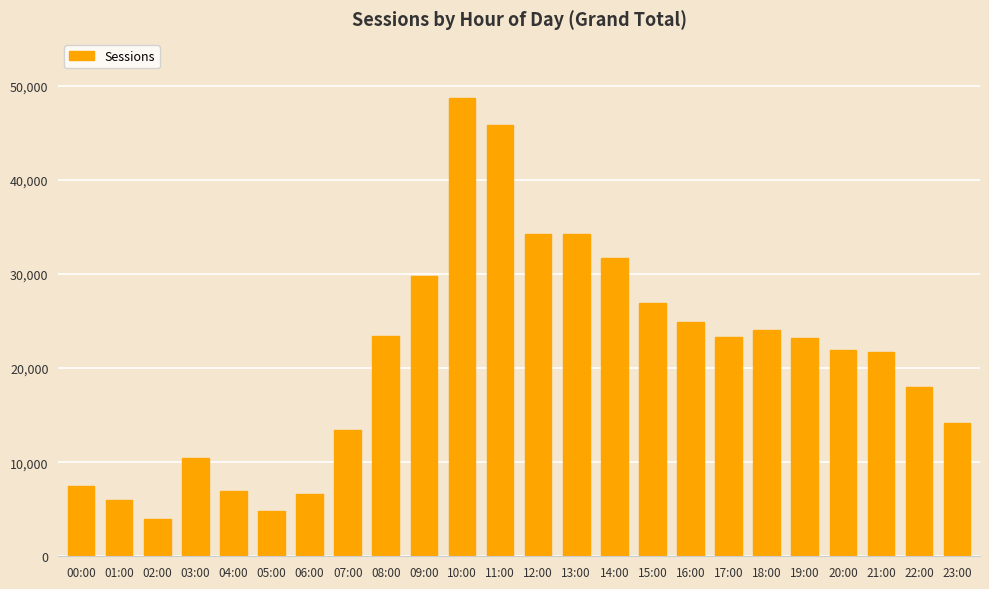

Is it true that the value at 02:00 is 6638?

False